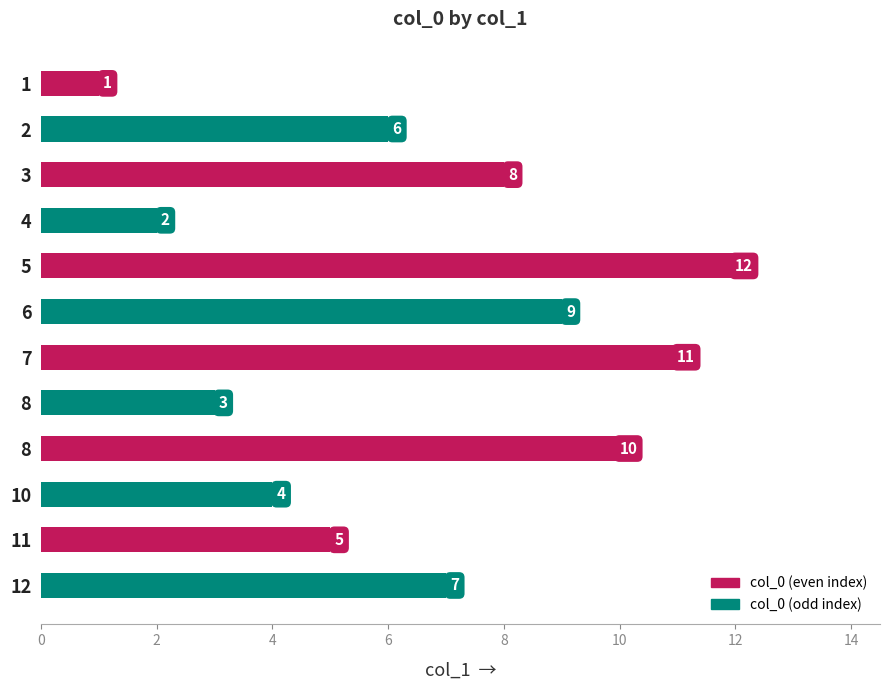

Is it true that the value at 2 is 11?

False